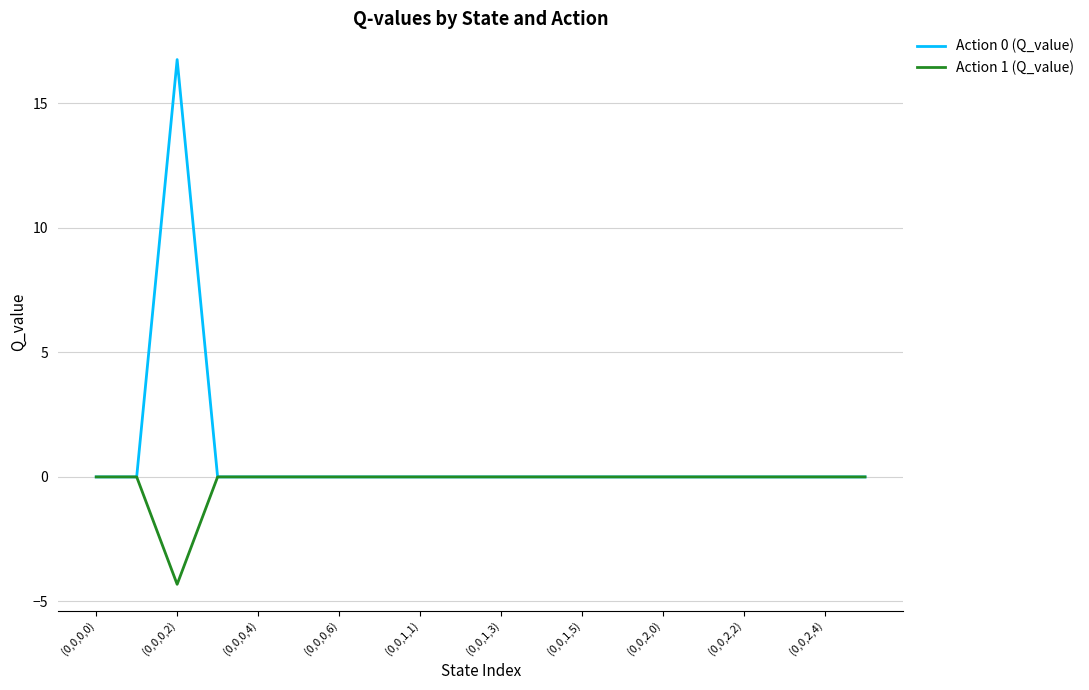

Which series has the largest total across all categories?

Action 0 (Q_value)